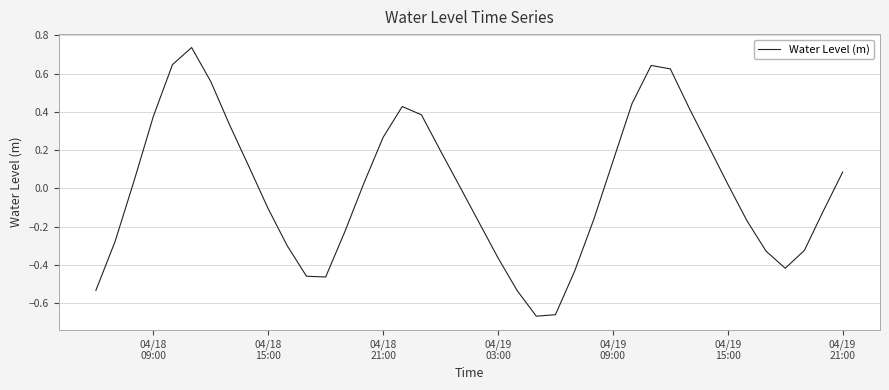

What is the difference between the maximum and minimum values?

1.4